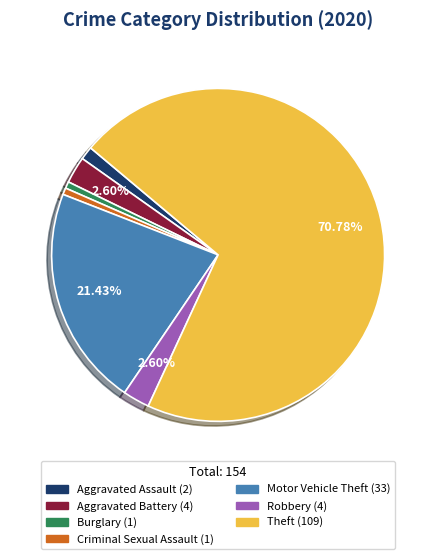

Does any single category account for the majority?

Yes